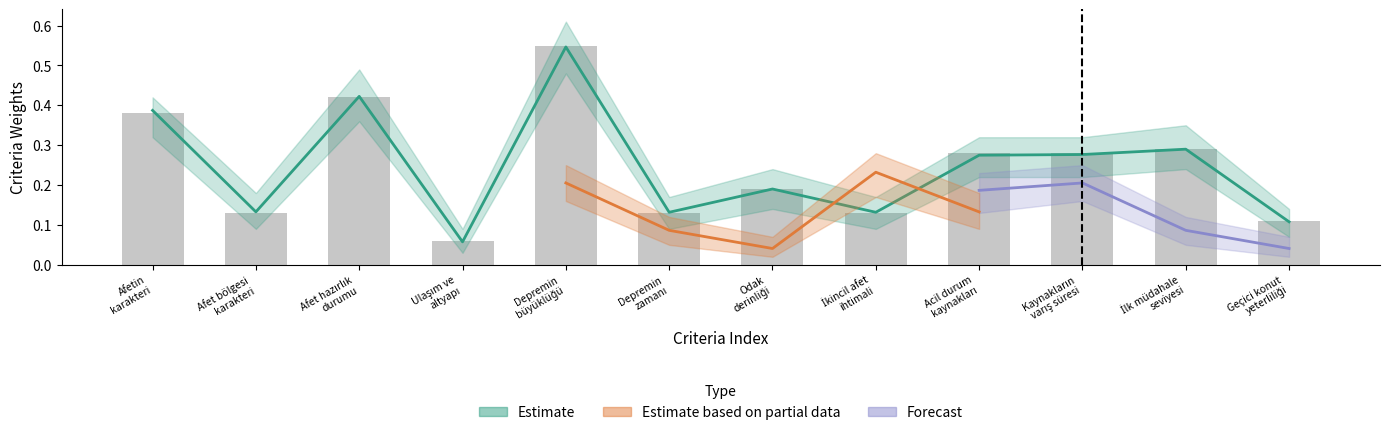

True or false: the data shows 0.3 at Acil durum
kaynakları.

True